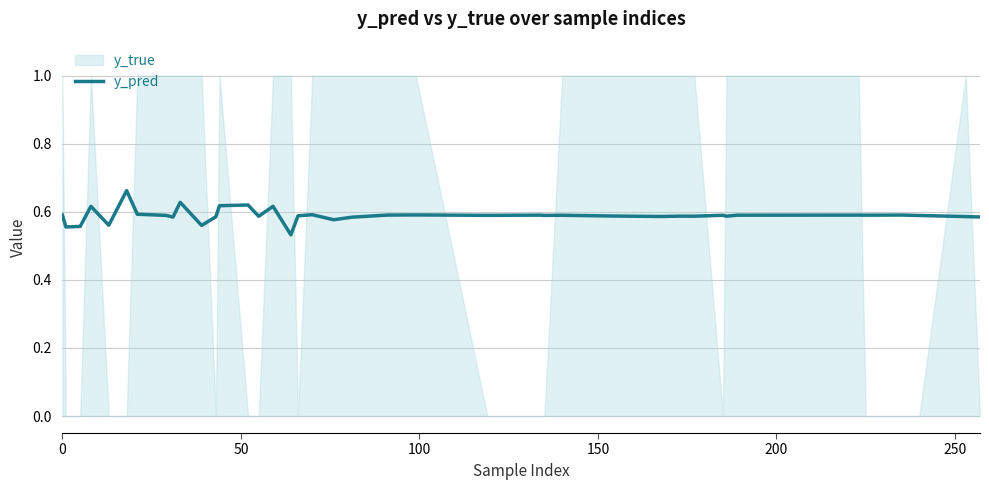

At which category does the chart reach its peak across all series?

250